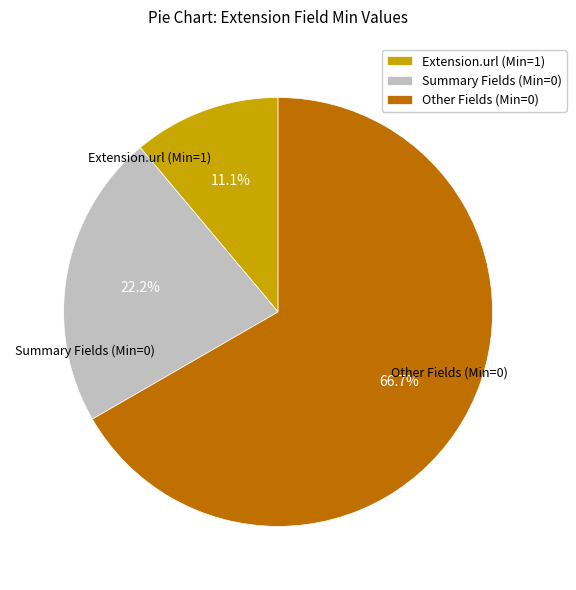

How many slices are in this pie chart?

3